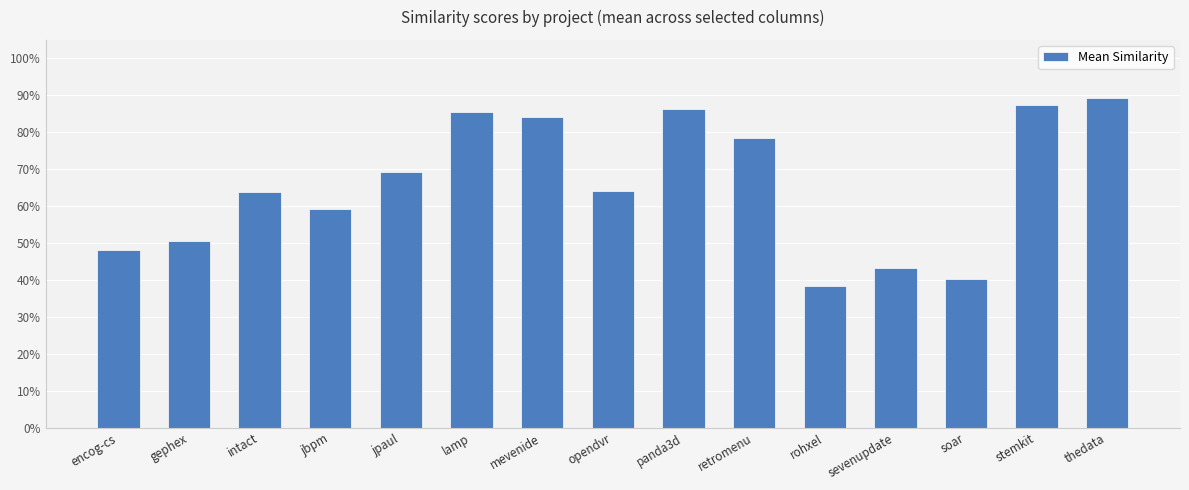

What is the sum of the values at rohxel and soar?

0.8